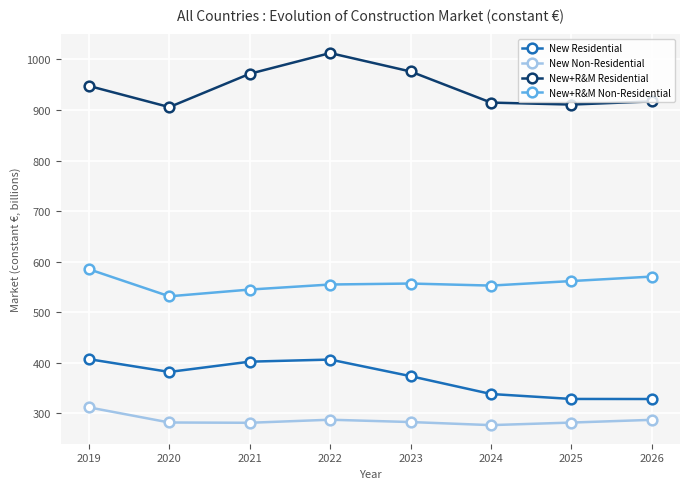

What is the difference between the maximum and minimum values in the New Non-Residential series?

35.1